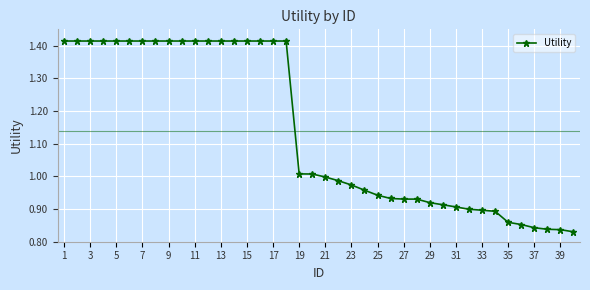

What is the difference between the second highest and minimum values?

0.6